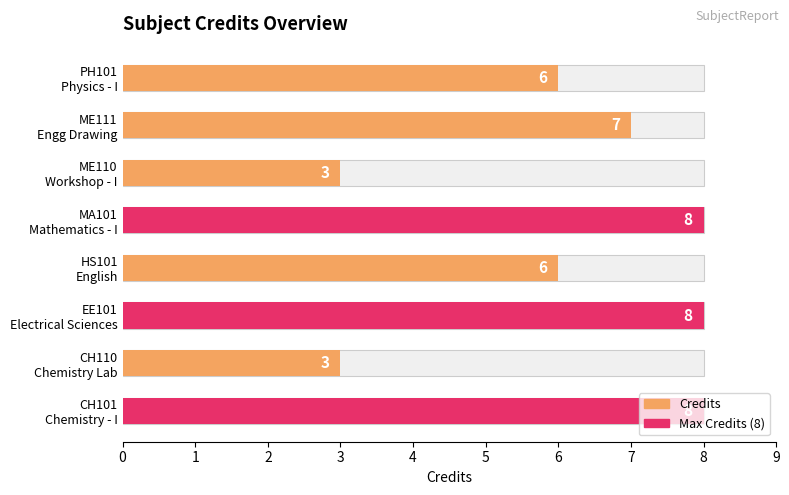

Are the bars horizontal?

Yes